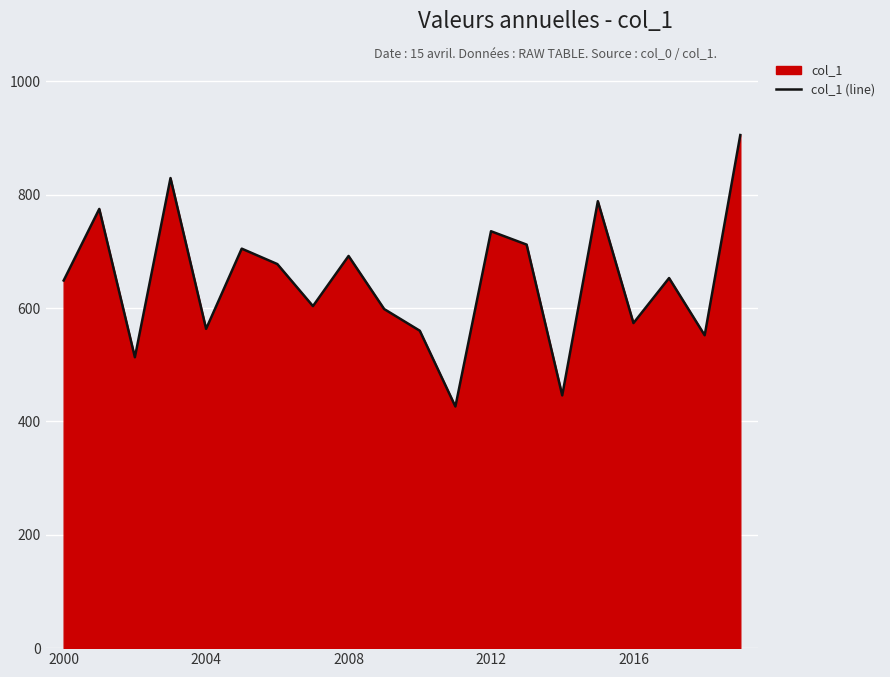

What is the smallest value displayed?

426.3